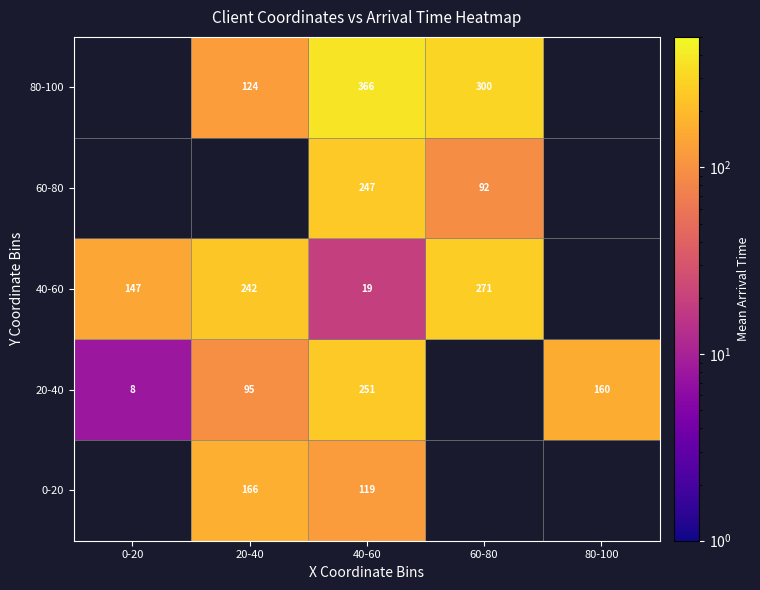

What is the greatest value displayed?

366.0